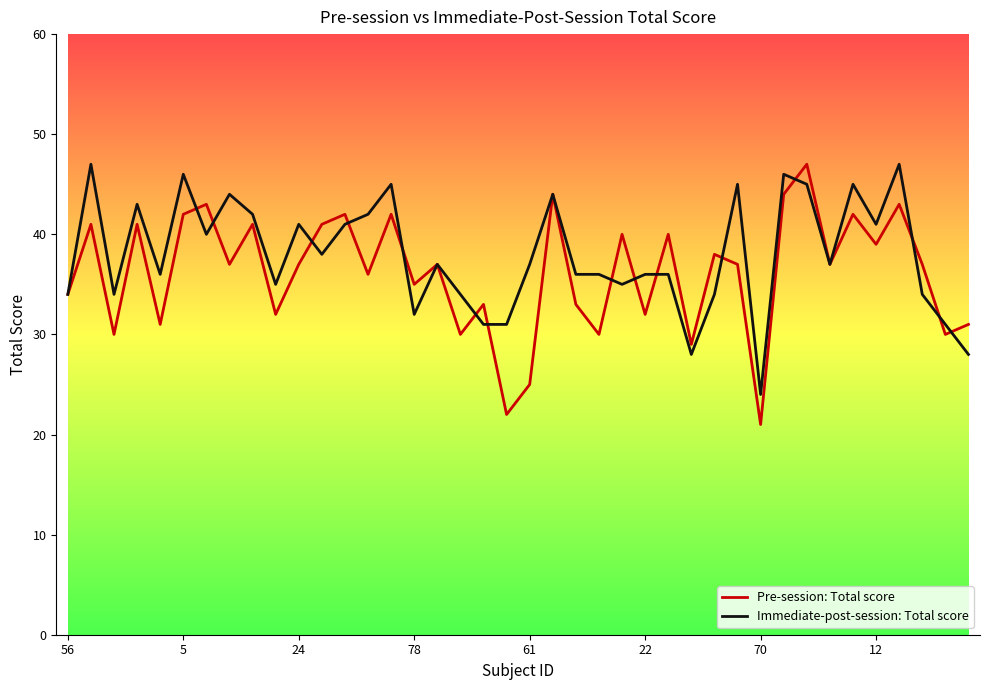

Which series has the widest spread of values?

Pre-session: Total score